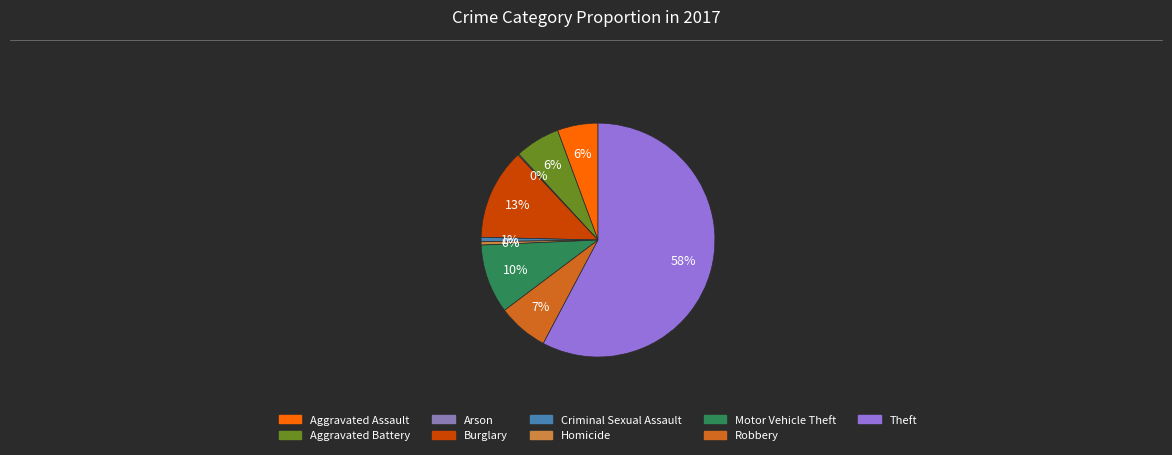

To the nearest percent, what is the difference between the Motor Vehicle Theft and Theft slice percentages?

48%